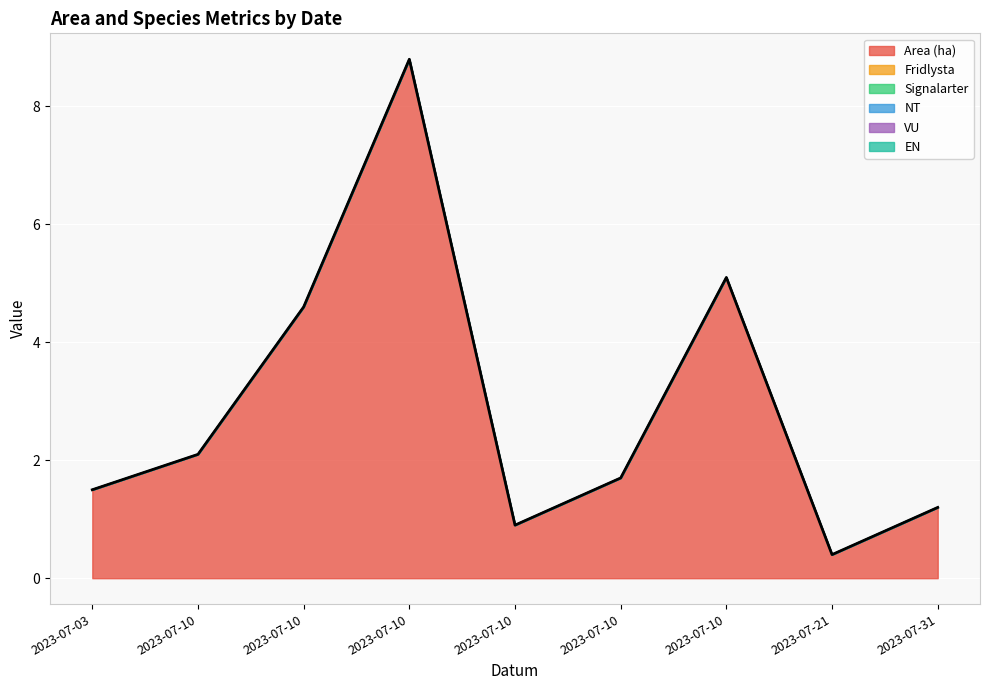

Count the number of categories in the chart.

9